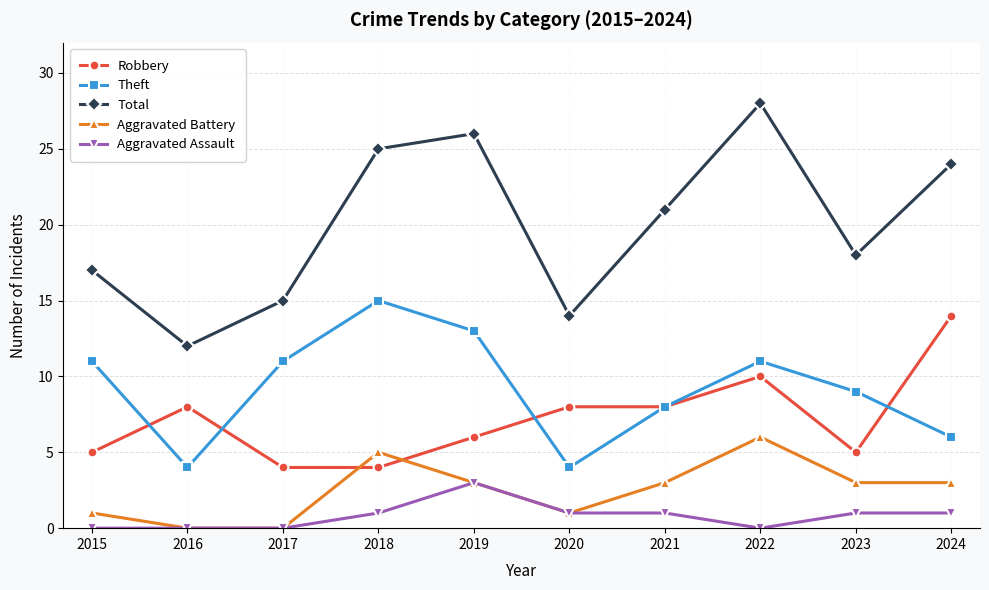

At which category is the sum across all series the highest?

2022